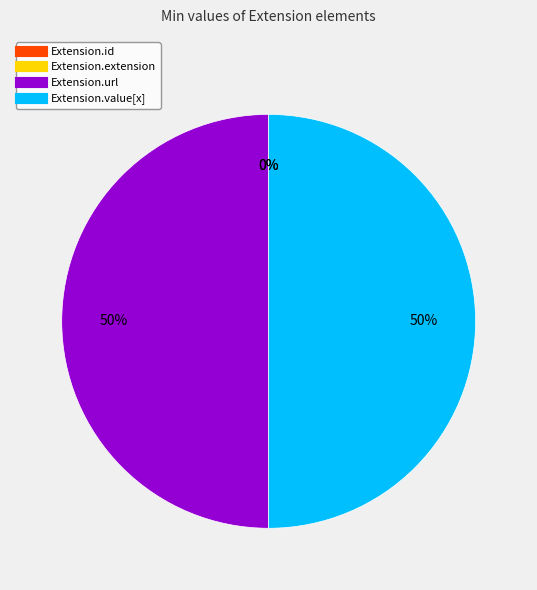

How much of the chart is everything except Extension.url?

50.0%